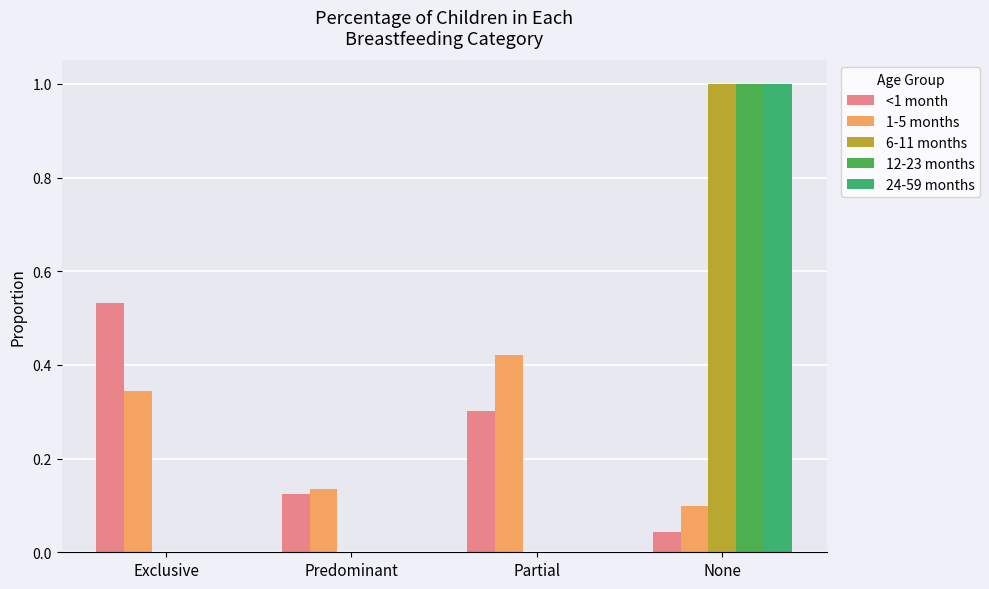

At which category is the sum across all series the highest?

None